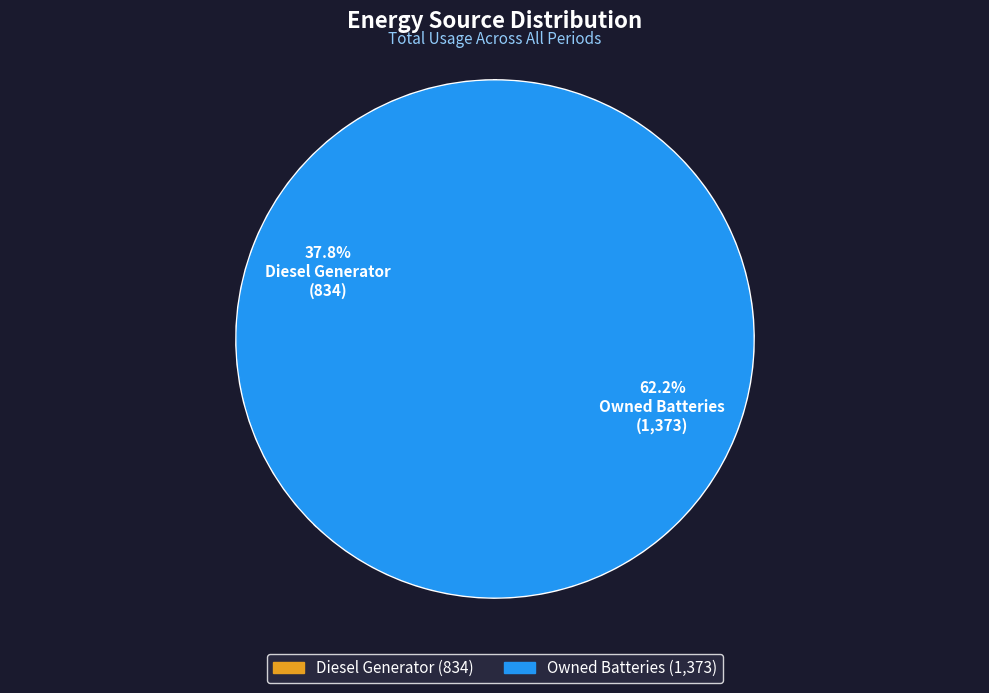

What percentage do Diesel Generator and Owned Batteries together represent?

100.0%